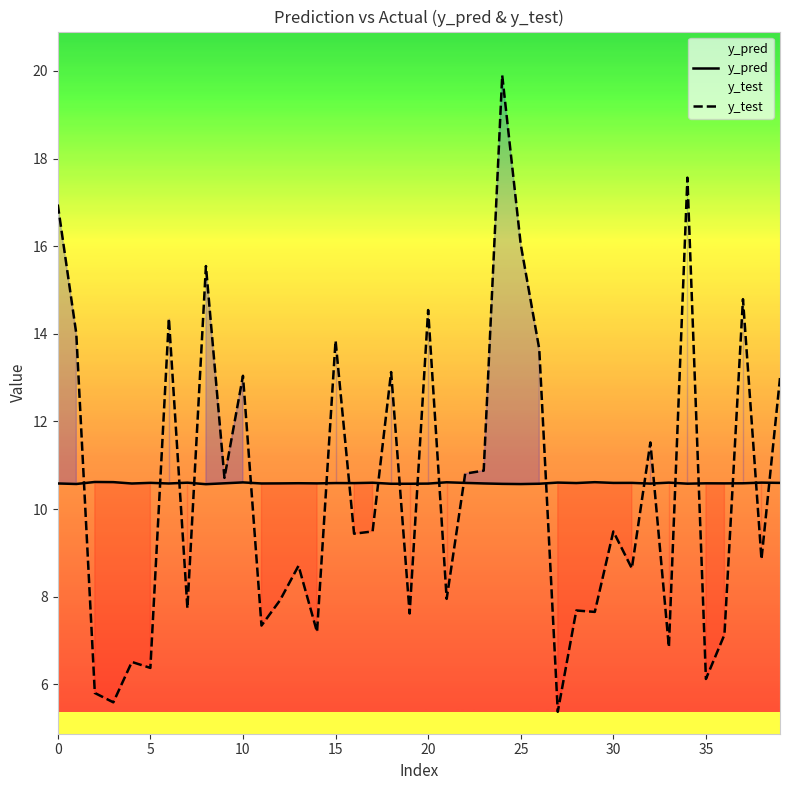

Rank the series by their maximum value, from lowest to highest.

y_pred, y_test